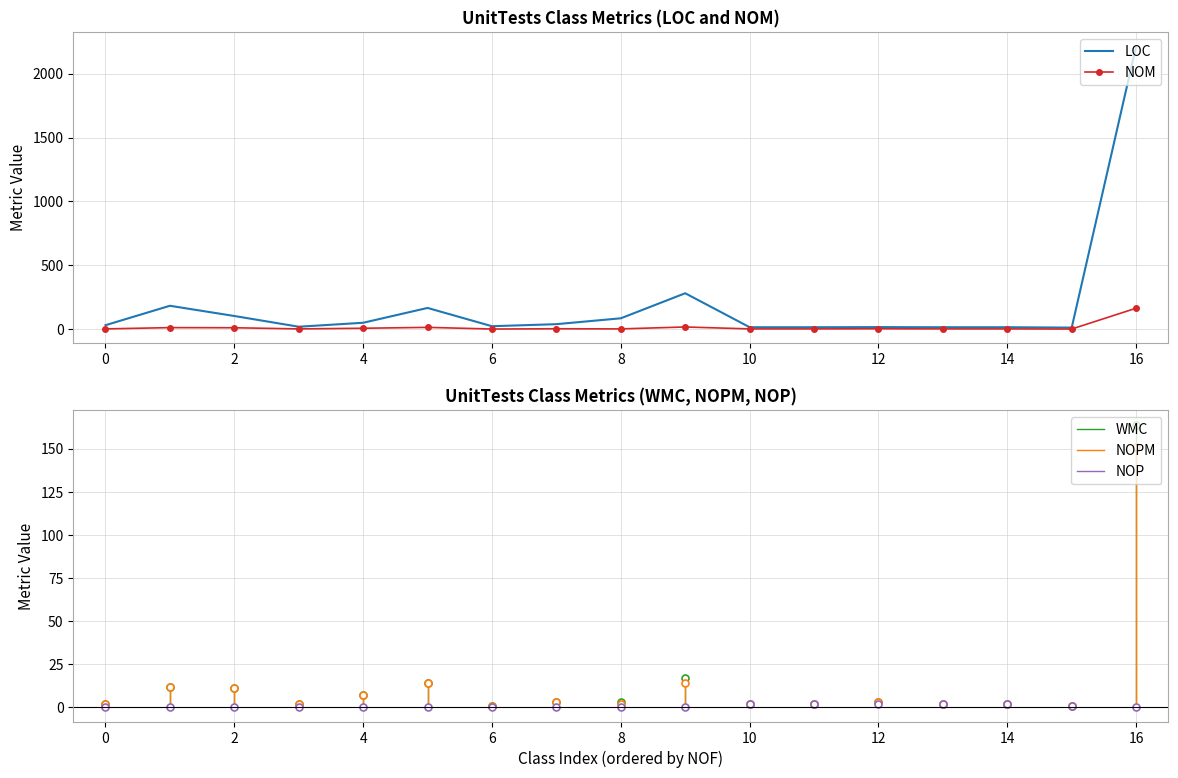

Which series has the largest range (max minus min)?

LOC